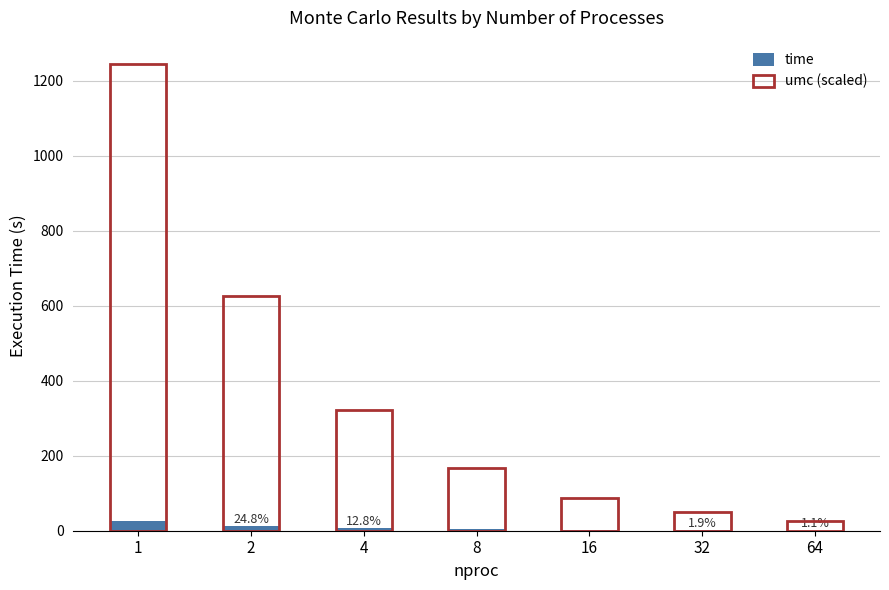

Reading left to right, transcribe all the data shown in this chart.

time: 1=24.9	2=12.5	4=6.4	8=3.3	16=1.7	32=1.0	64=0.5
umc (scaled): 1=1245.1	2=625.7	4=321.6	8=166.2	16=87.0	32=49.1	64=26.5